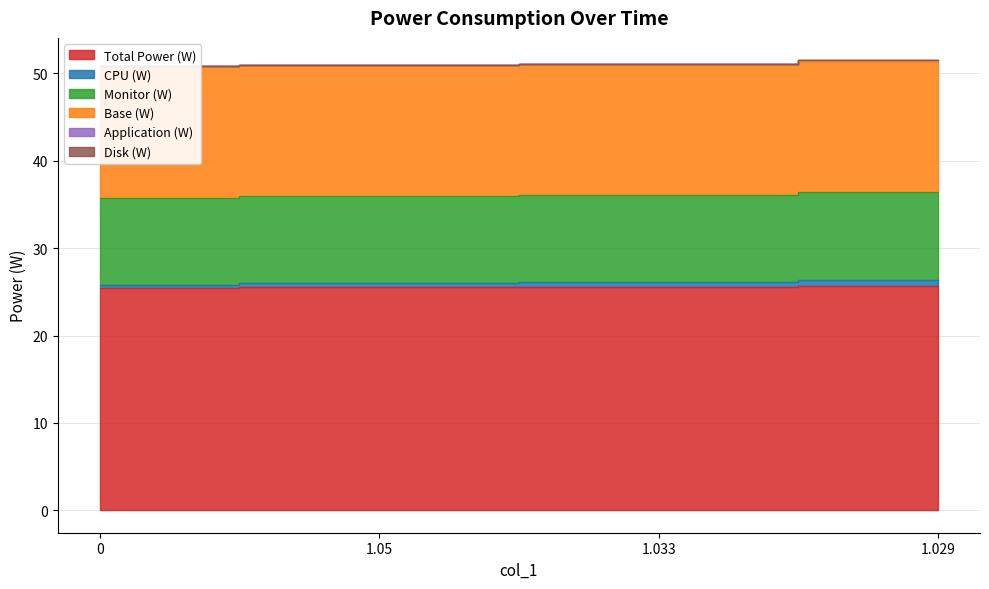

True or false: Total Power (W) and Application (W) cross at least once.

False